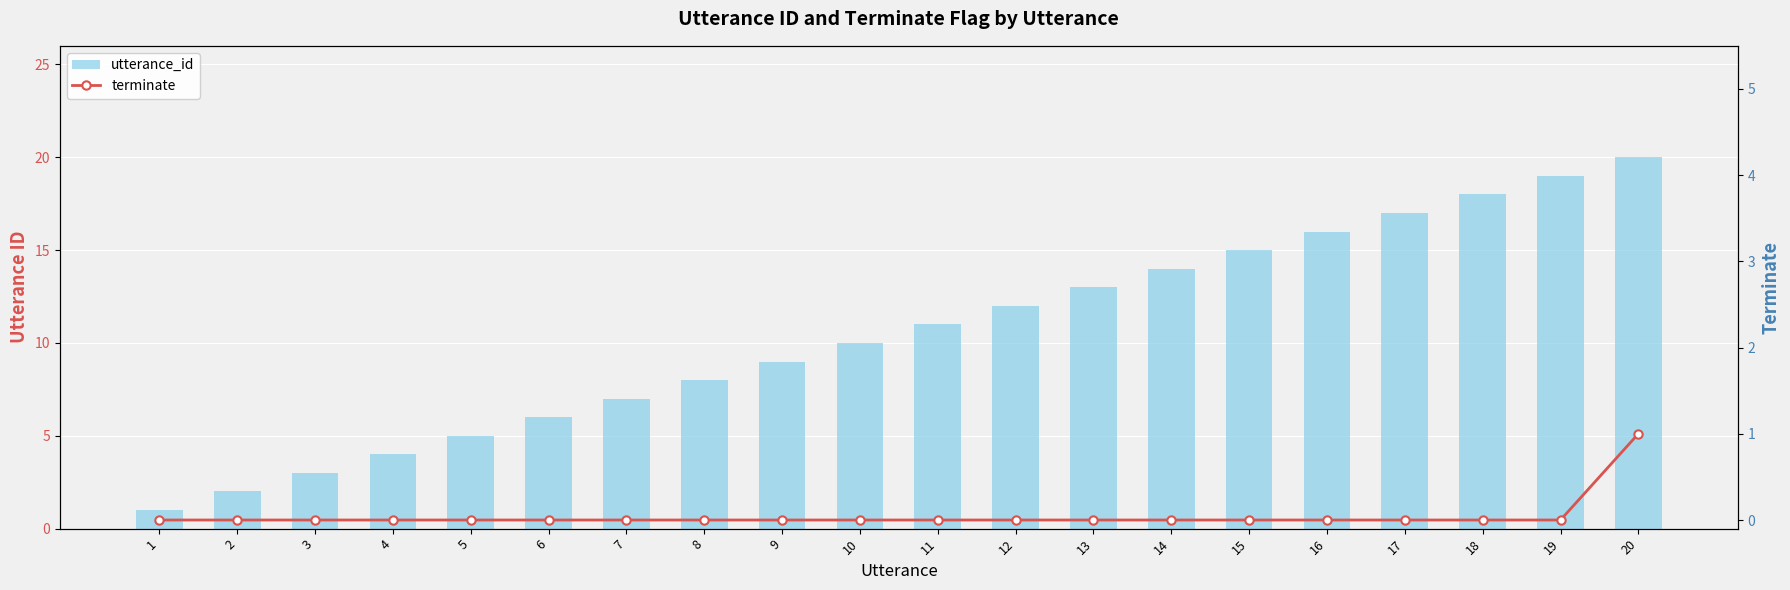

Reading left to right, transcribe all the data shown in this chart.

utterance_id: 1	2	3	4	5	6	7	8	9	10	11	12	13	14	15	16	17	18	19	20
terminate: 0	0	0	0	0	0	0	0	0	0	0	0	0	0	0	0	0	0	0	1